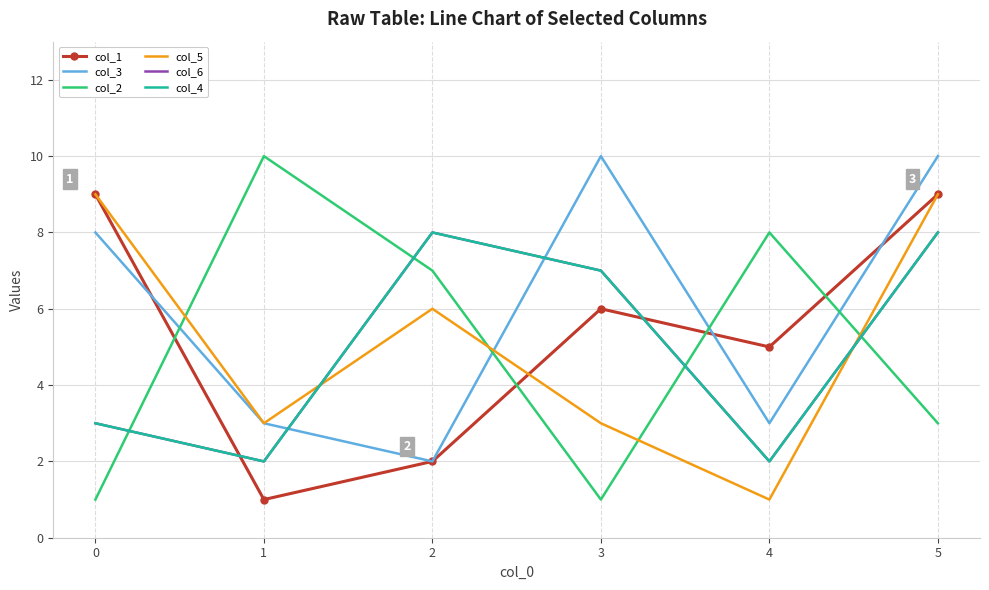

The col_5 series shows 3 at 0. True or false?

False